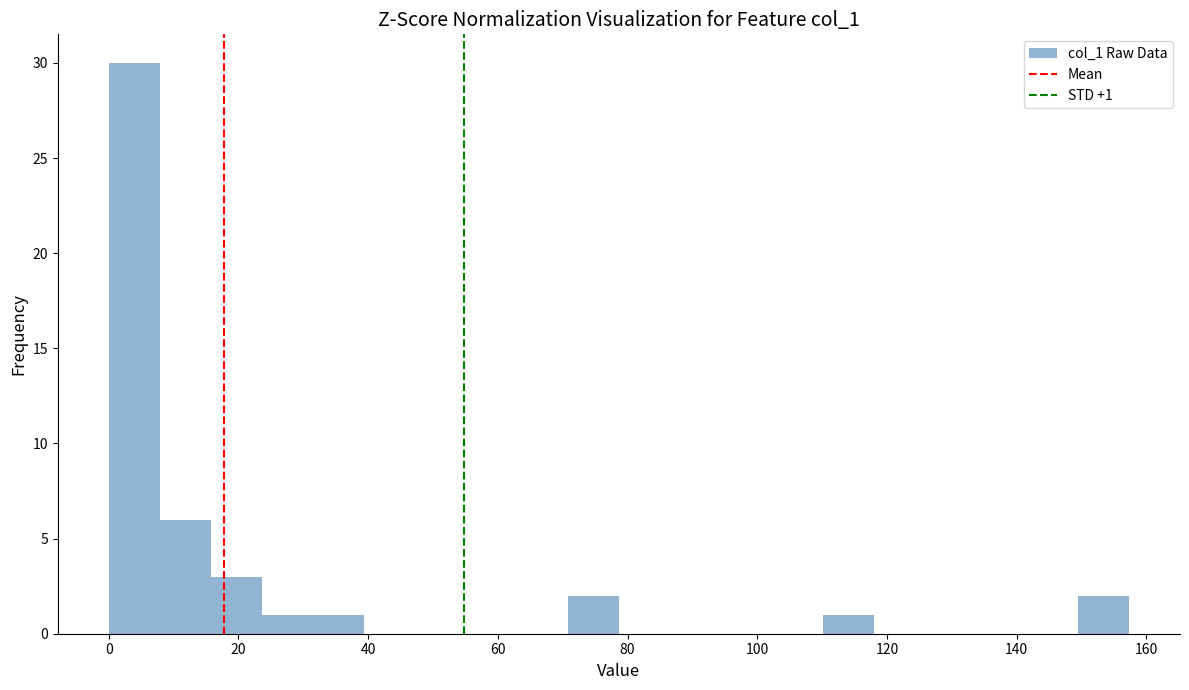

Around what value on the x-axis is the tallest bar? Give the approximate position of its centre, as read against the axis.

4